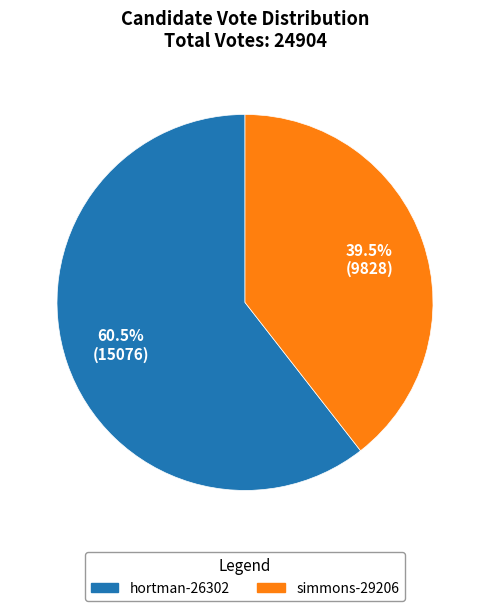

Combined, what portion of the pie is hortman-26302 and simmons-29206?

100.0%